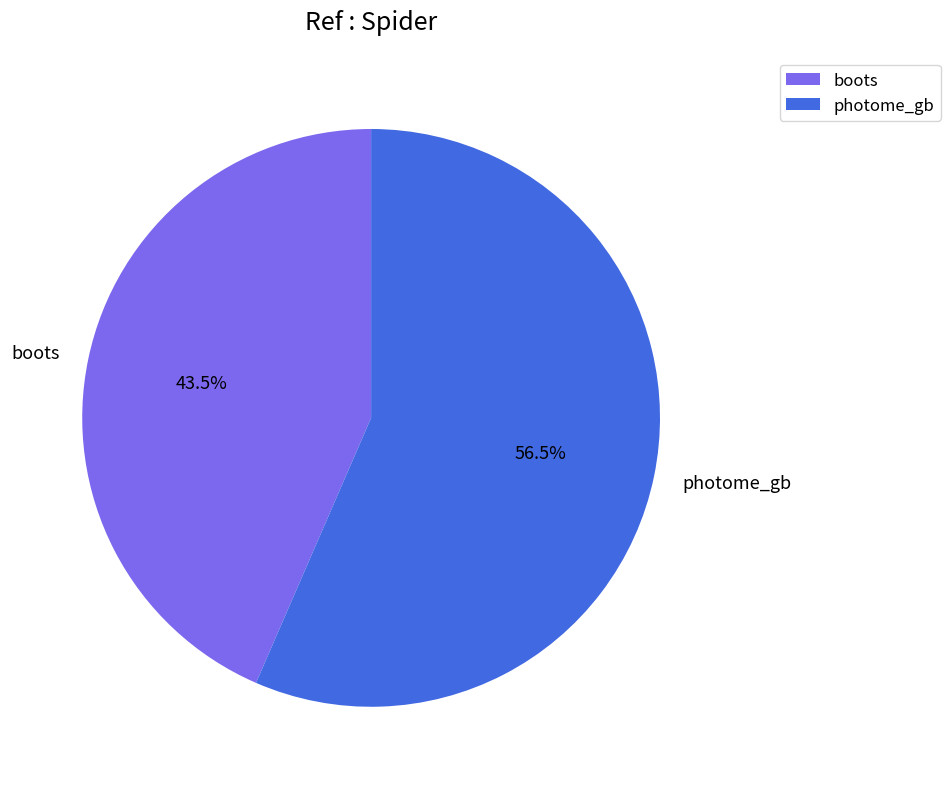

What percentage is NOT represented by boots?

56.5%